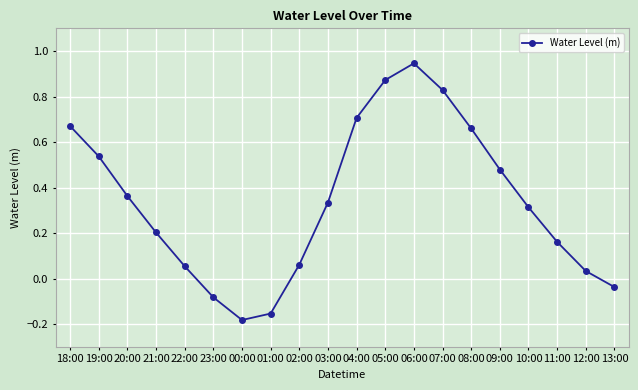

How many values exceed 0?

16